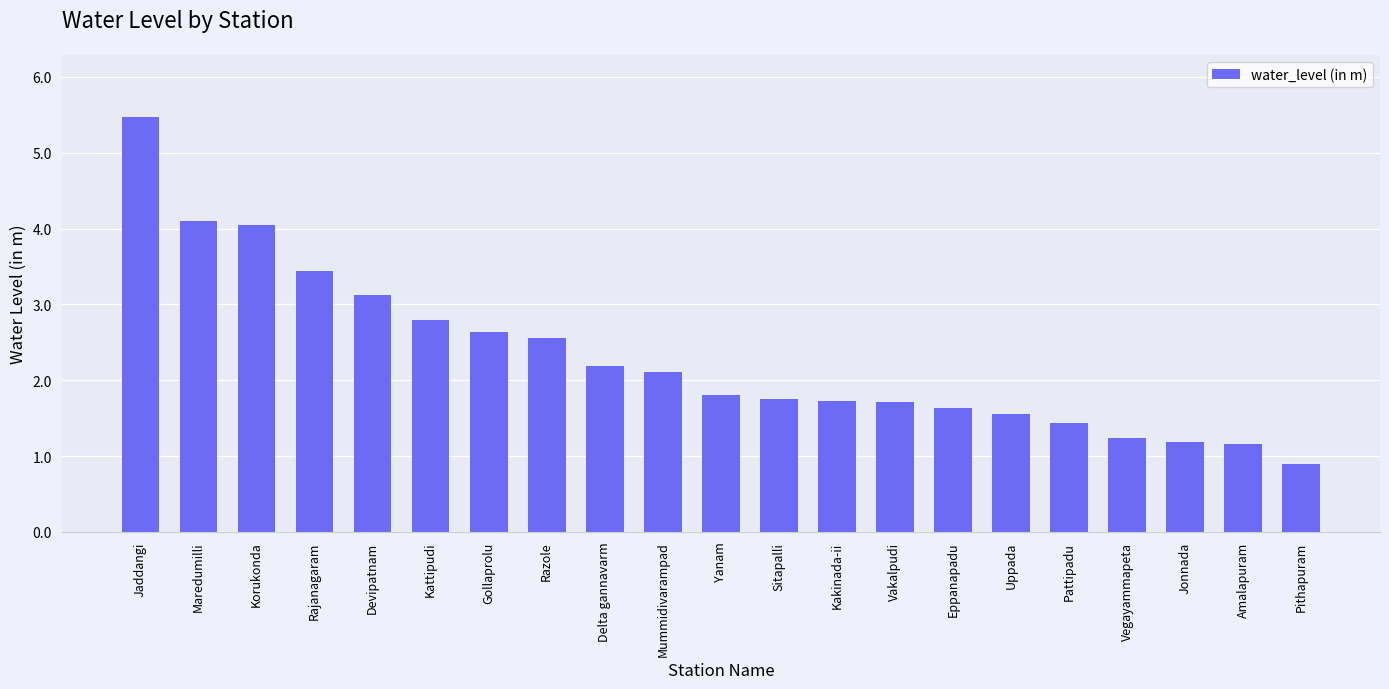

What is the ratio of the value at Delta gannavarm to the value at Devipatnam?

0.7